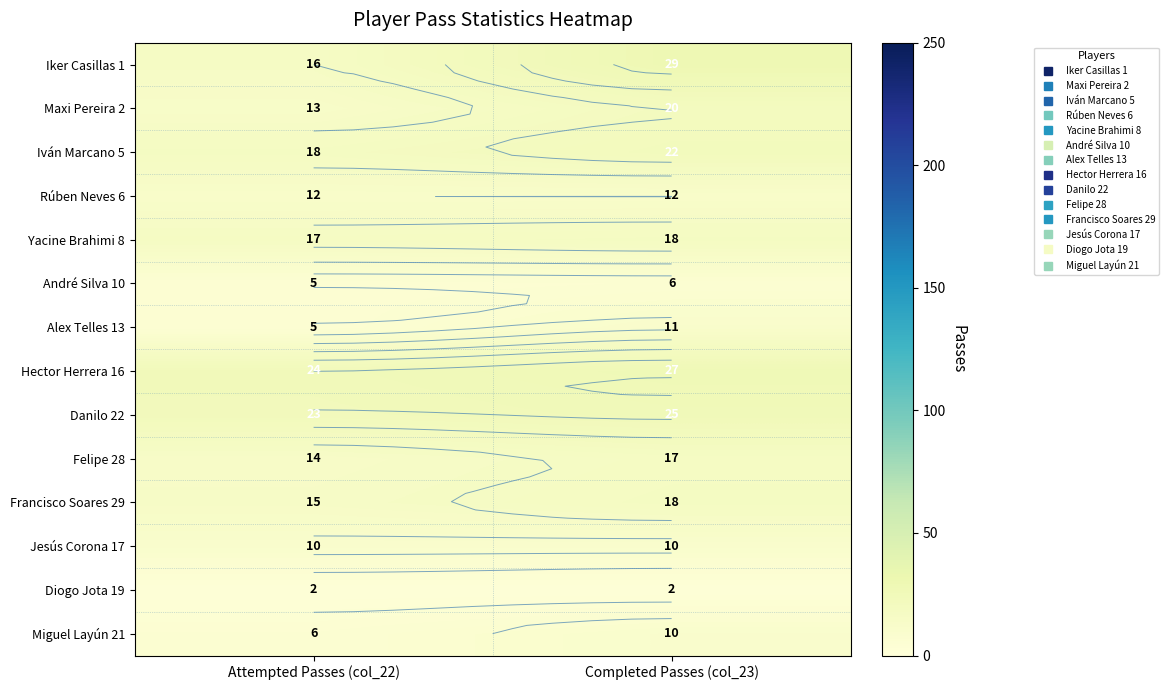

The value of Iker Casillas 1 at Completed Passes (col_23) is 51. True or false?

False